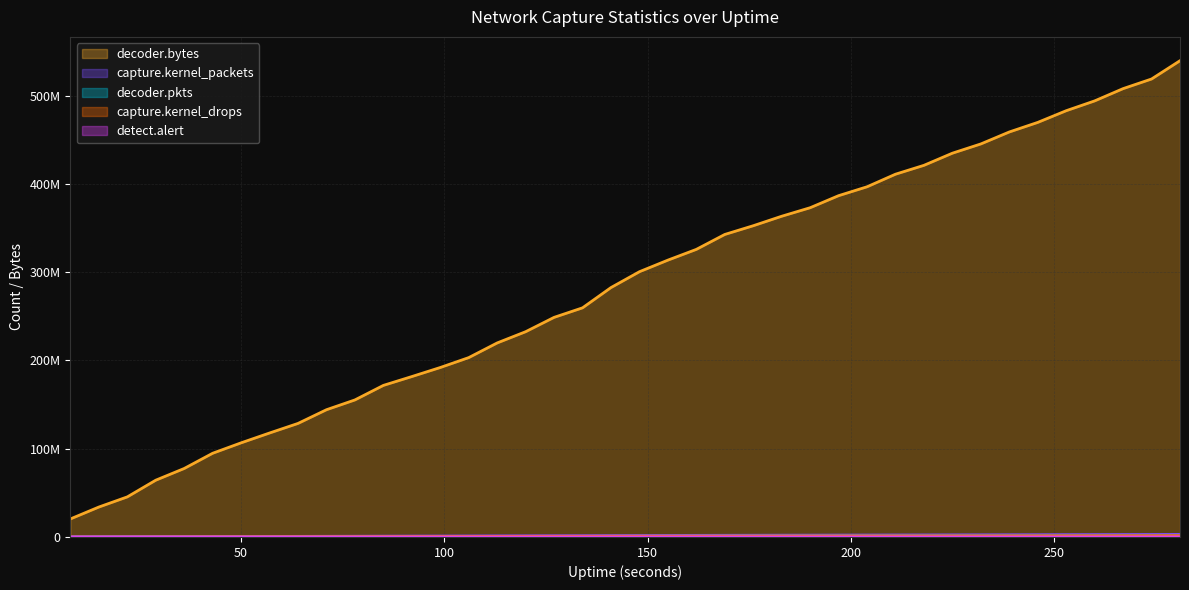

True or false: detect.alert and capture.kernel_drops intersect in this chart.

True